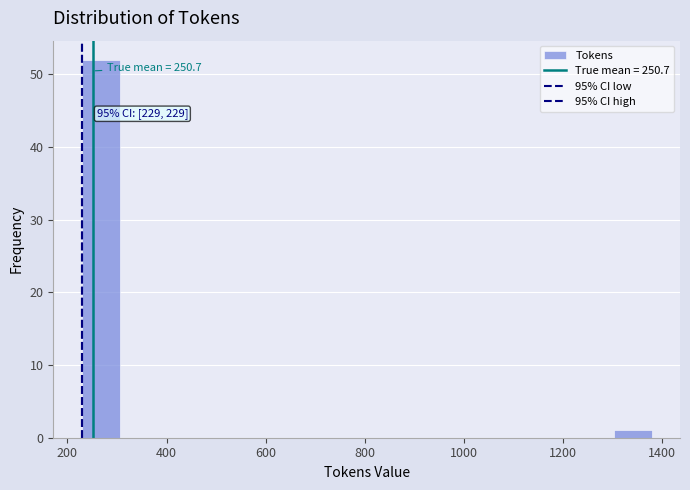

Around what value on the x-axis is the tallest bar? Give the approximate position of its centre, as read against the axis.

260